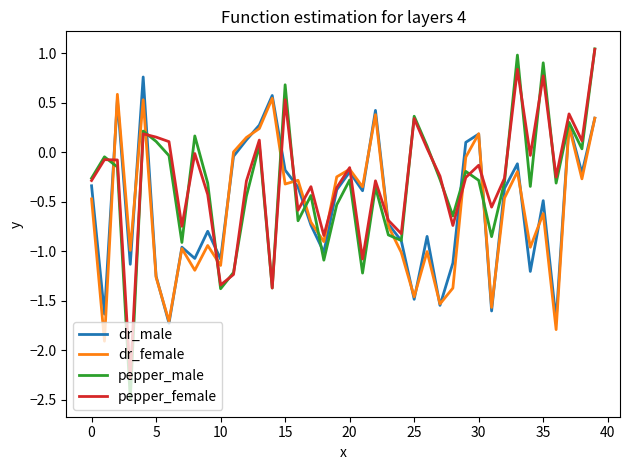

How many times do dr_female and pepper_male cross each other?

10